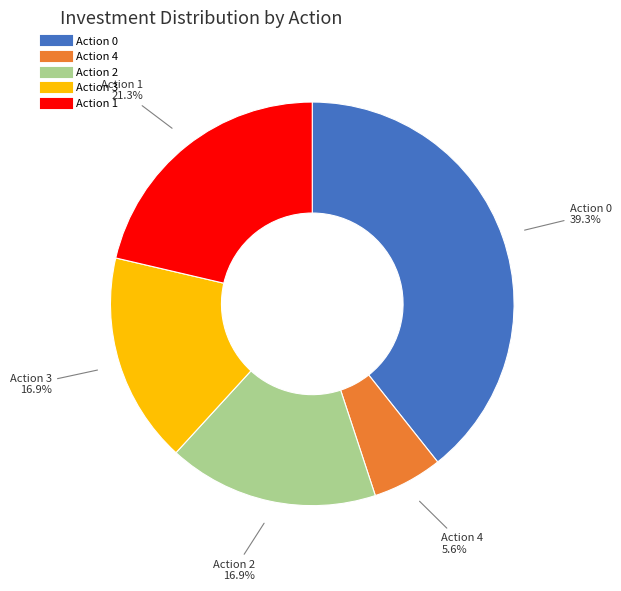

Does any single category account for the majority?

No